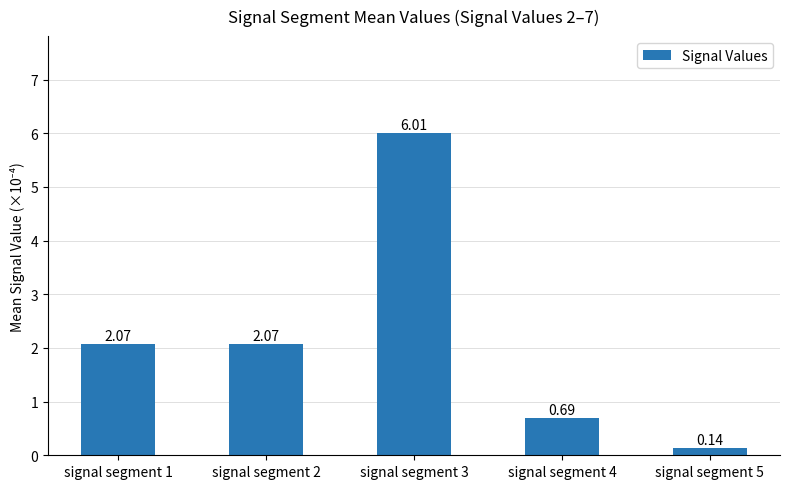

What is the change in value from signal segment 1 to signal segment 4?

-1.4